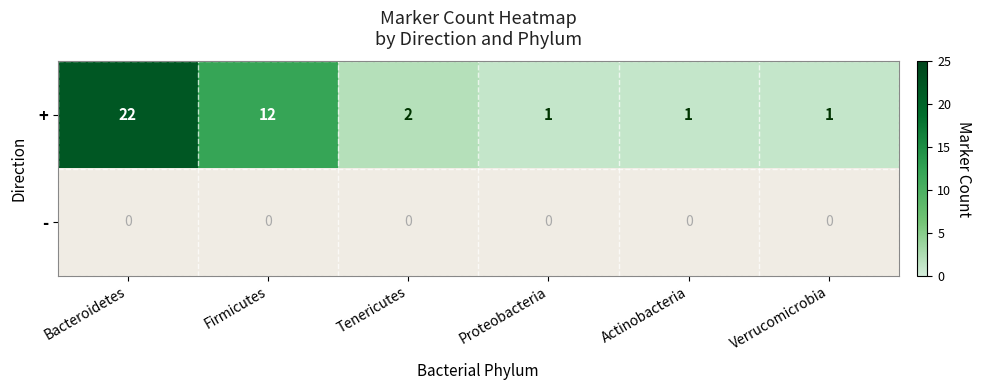

How many data points in + are less than 2?

3